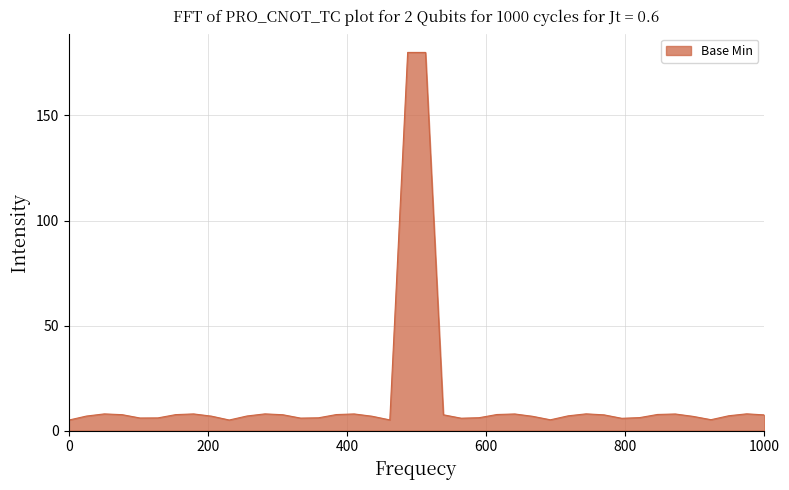

What is the smallest value displayed?

5.0